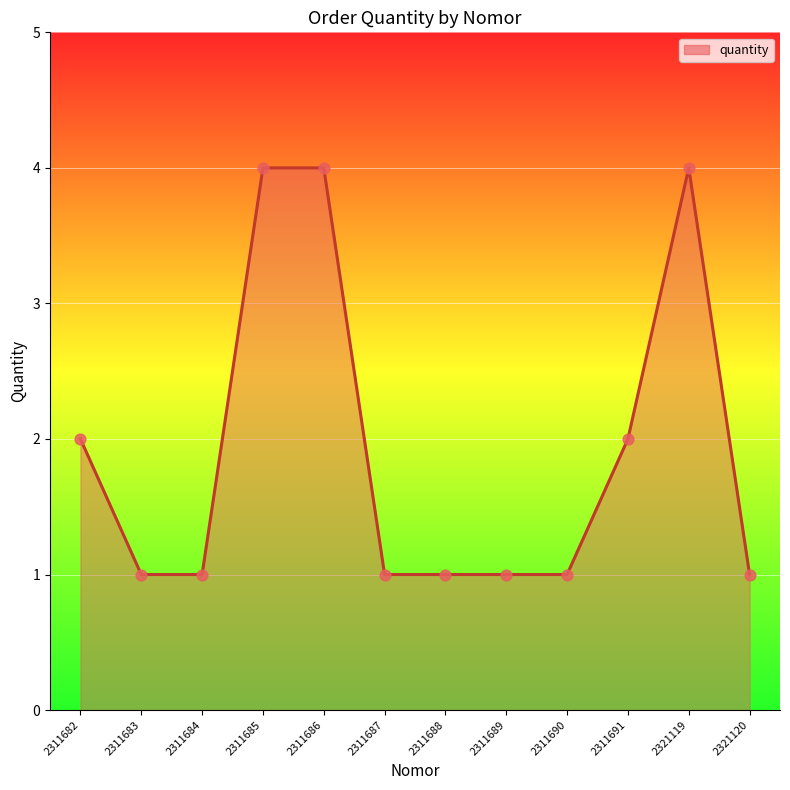

Which has a higher value, 2311686 or 2311687?

2311686